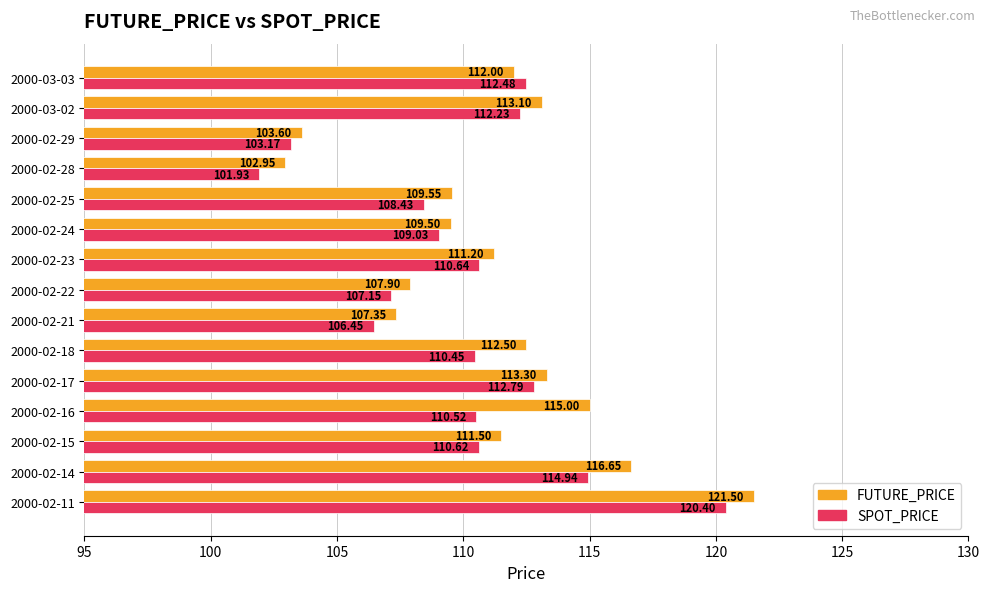

List the series in order of their overall mean, lowest first.

SPOT_PRICE, FUTURE_PRICE